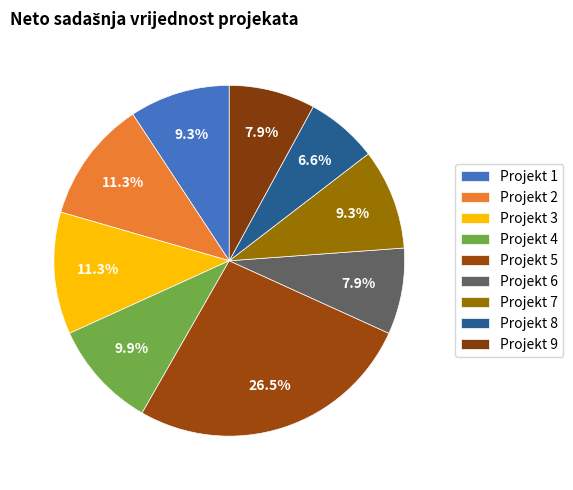

Count the number of slices in the pie.

9